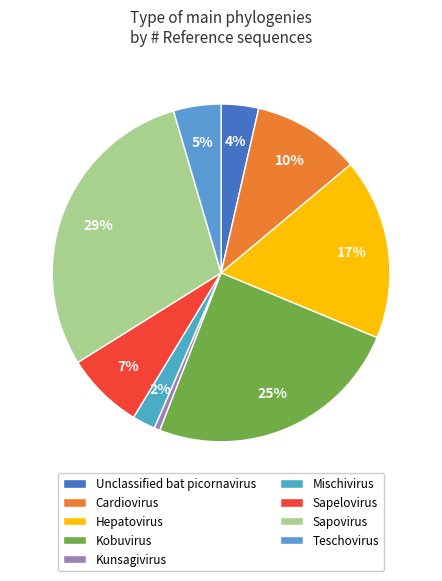

Approximately how many times larger is the value at Sapelovirus compared to Cardiovirus?

0.7